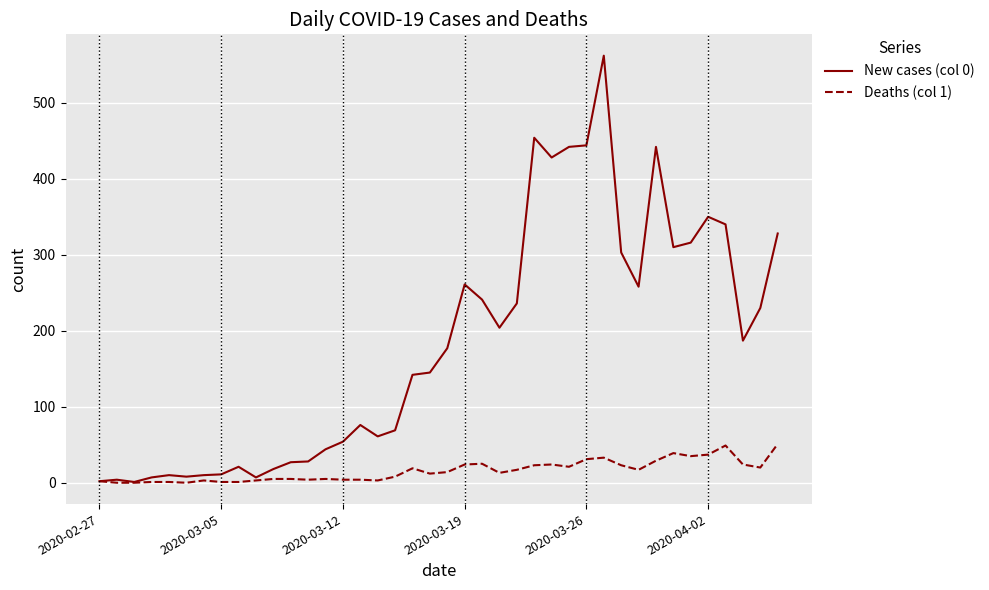

Which series has the widest spread of values?

New cases (col 0)